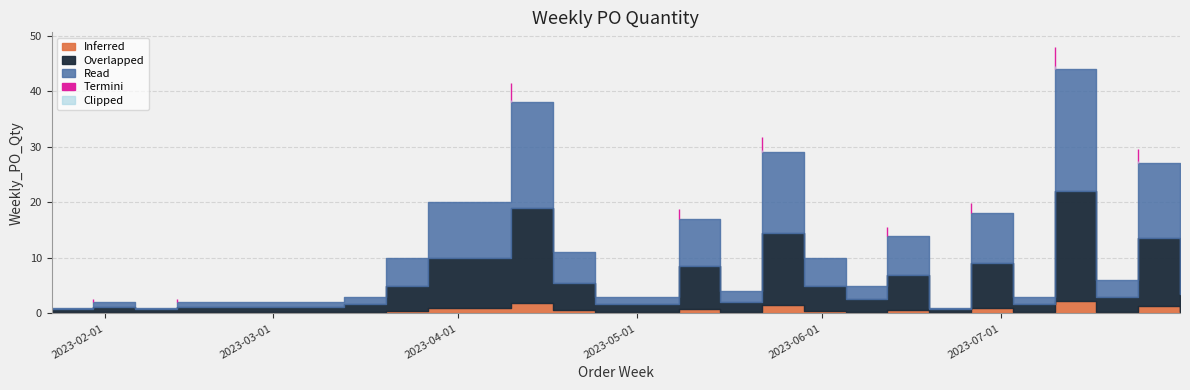

Reading left to right, extract all data points from this chart.

2023-01-23=1	2023-01-30=2	2023-02-06=1	2023-02-13=2	2023-02-20=2	2023-03-13=3	2023-03-20=10	2023-03-27=20	2023-04-10=38	2023-04-17=11	2023-04-24=3	2023-05-01=3	2023-05-08=17	2023-05-15=4	2023-05-22=29	2023-05-29=10	2023-06-05=5	2023-06-12=14	2023-06-19=1	2023-06-26=18	2023-07-03=3	2023-07-10=44	2023-07-17=6	2023-07-24=27	2023-07-31=7